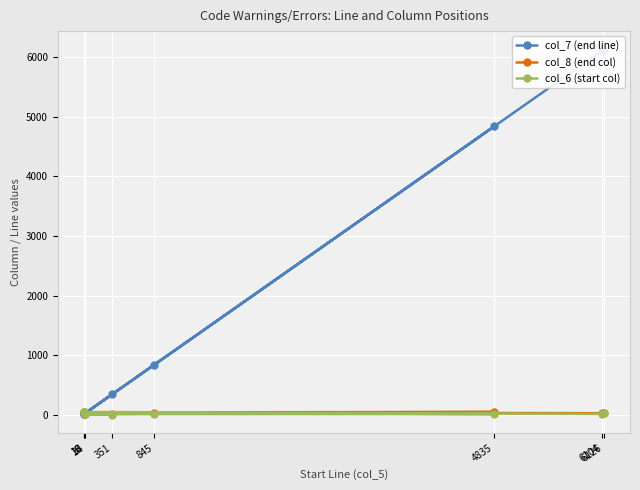

True or false: col_8 (end col) has a value of 52 at 4835.

True